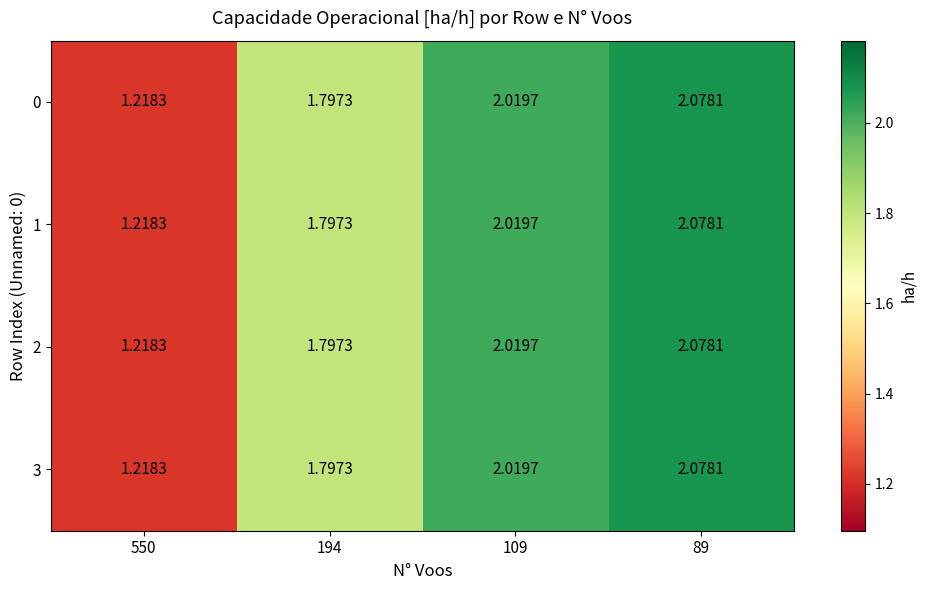

Between 194 and 89, which is larger?

89